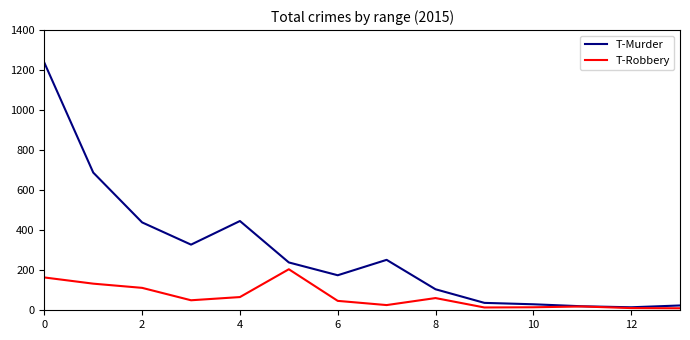

At how many categories does at least one series exceed 631?

2